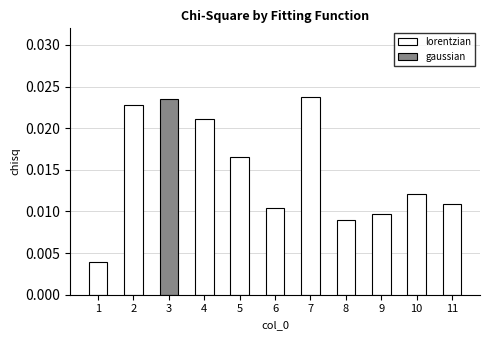

The value at 2 is 0.0. True or false?

True